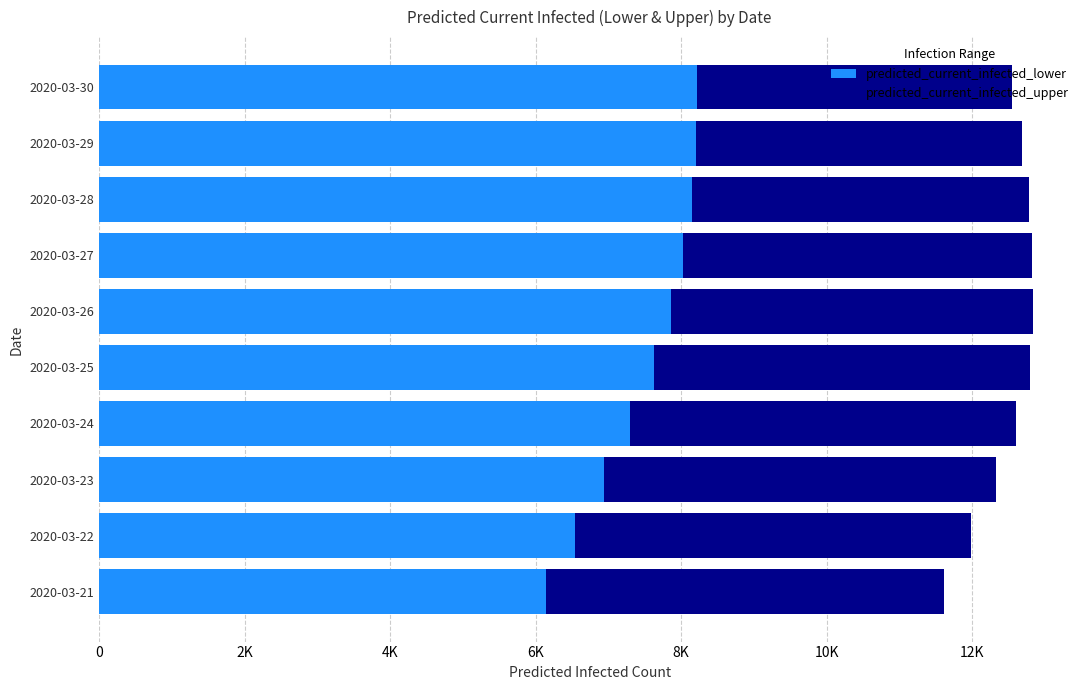

What are all the series names shown in the legend?

predicted_current_infected_lower, predicted_current_infected_upper